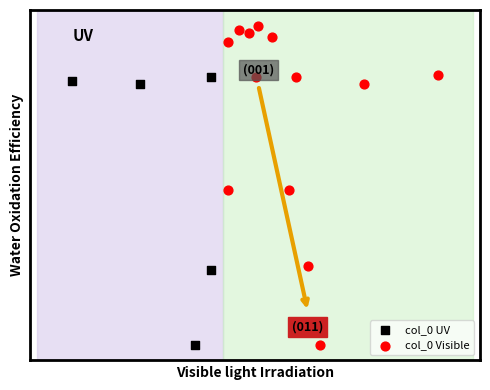

Which series reaches the minimum Y coordinate?

col_0 Visible